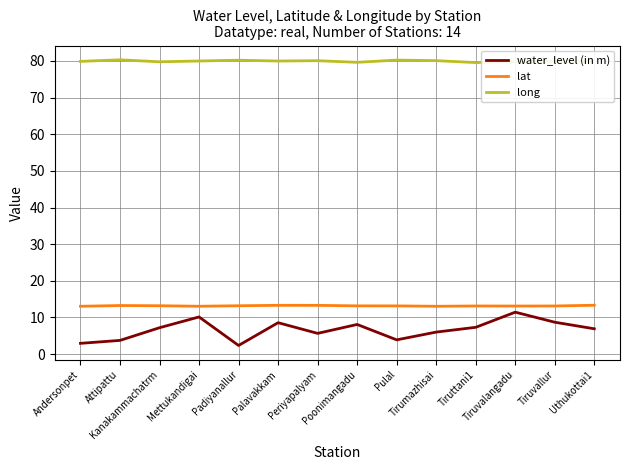

Which series has the largest total across all categories?

long